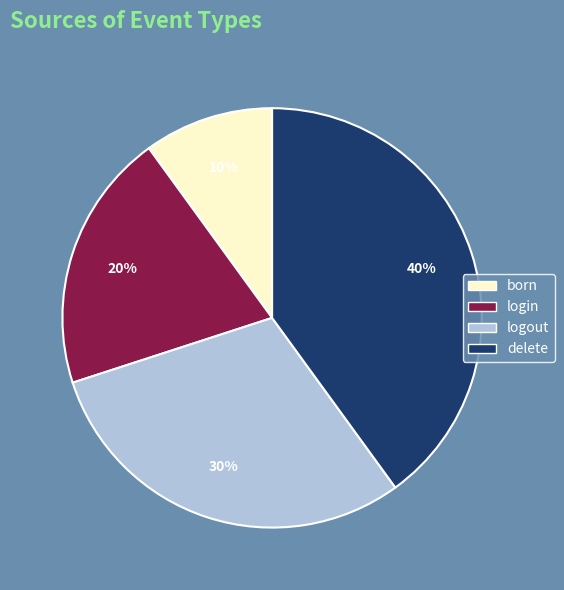

Does any single category account for the majority?

No